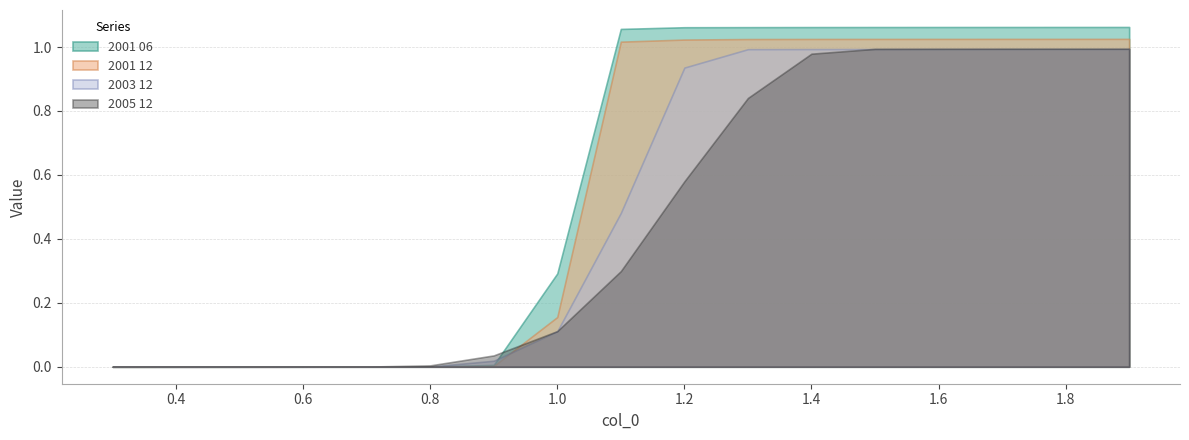

The value of 2001 06 at 0.8 is 0.0. True or false?

True